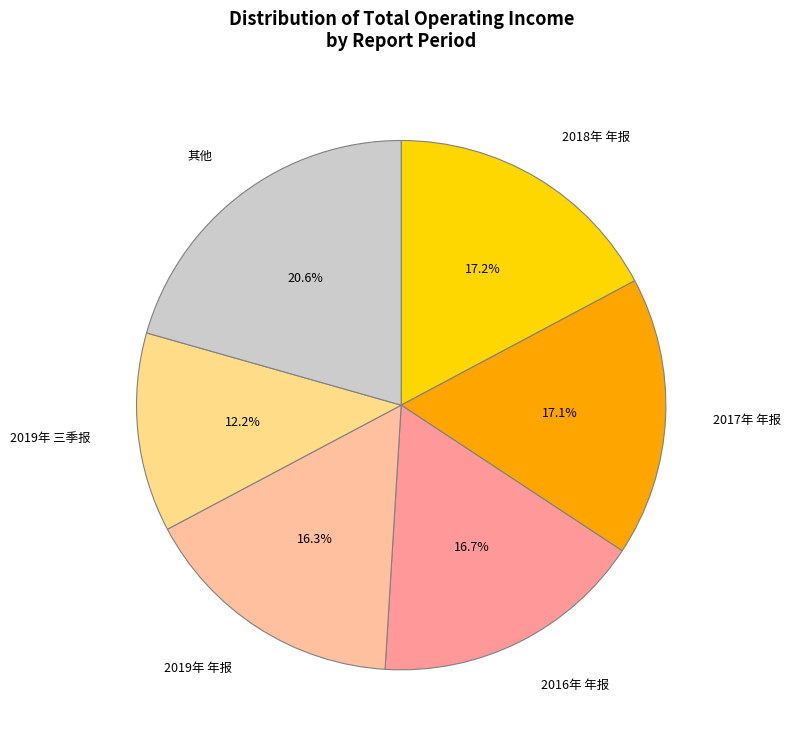

Is there a majority slice in this chart?

No